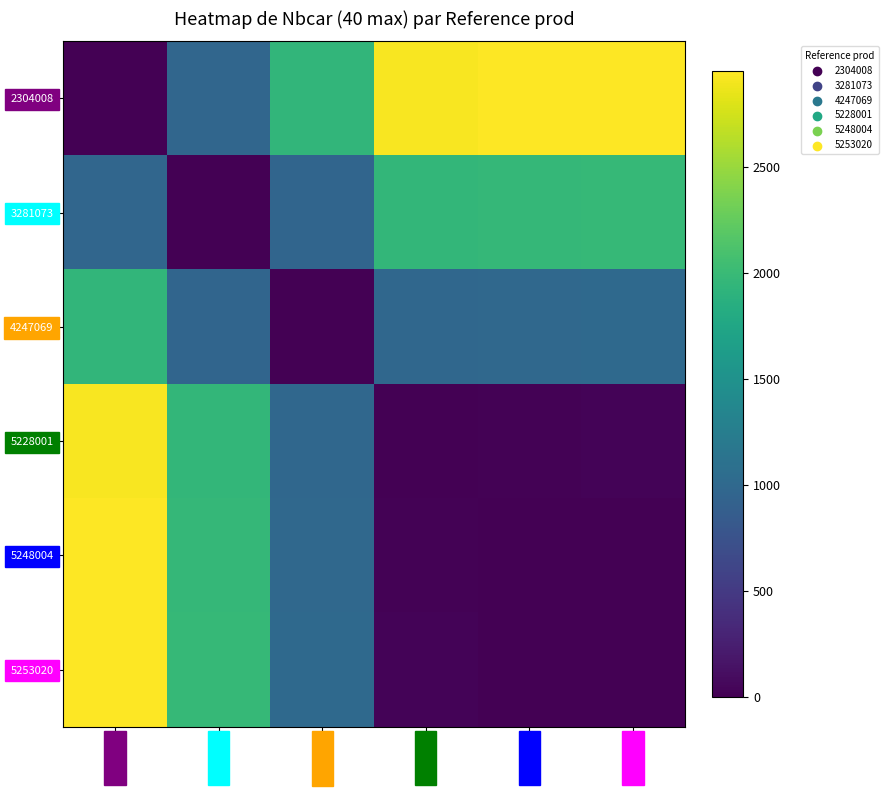

Reading left to right, extract all data points from this chart.

2304008: 2304008=0.0	3281073=977.1	4247069=1943.1	5228001=2924.0	5248004=2944.0	5253020=2949.0
3281073: 2304008=977.1	3281073=0.0	4247069=966.0	5228001=1946.9	5248004=1966.9	5253020=1971.9
4247069: 2304008=1943.1	3281073=966.0	4247069=0.0	5228001=980.9	5248004=1000.9	5253020=1006.0
5228001: 2304008=2924.0	3281073=1946.9	4247069=980.9	5228001=0.0	5248004=20.0	5253020=25.0
5248004: 2304008=2944.0	3281073=1966.9	4247069=1000.9	5228001=20.0	5248004=0.0	5253020=5.0
5253020: 2304008=2949.0	3281073=1971.9	4247069=1006.0	5228001=25.0	5248004=5.0	5253020=0.0